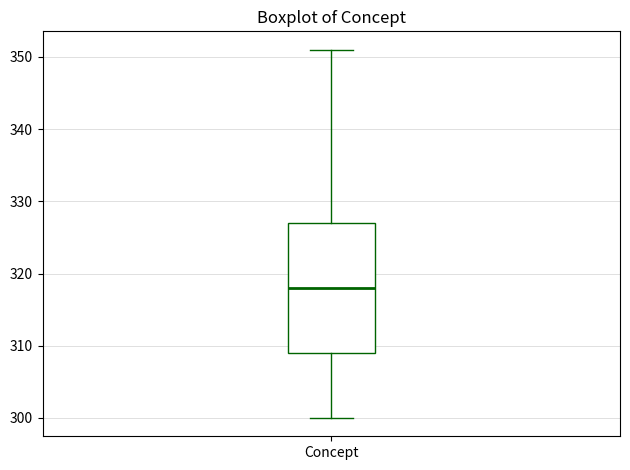

Where does the upper whisker of the box for Concept end on the y-axis? The values are not printed on the chart, so give them approximately, as read against the axis.

351